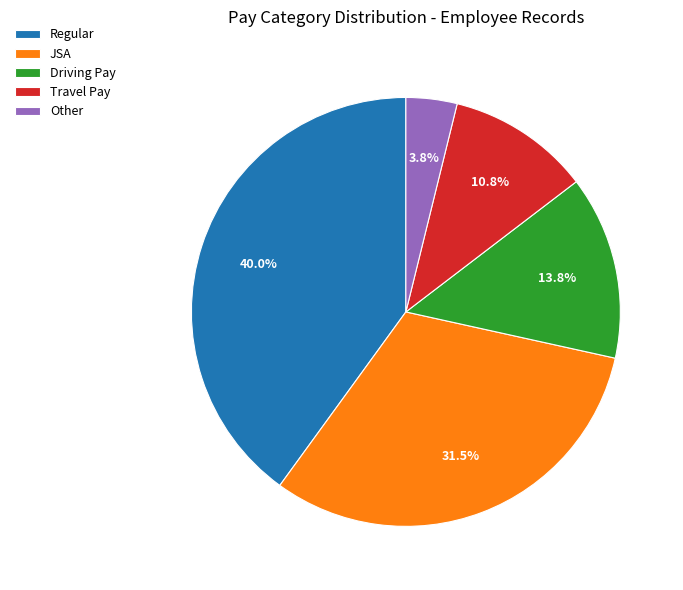

How many slices are in this pie chart?

5